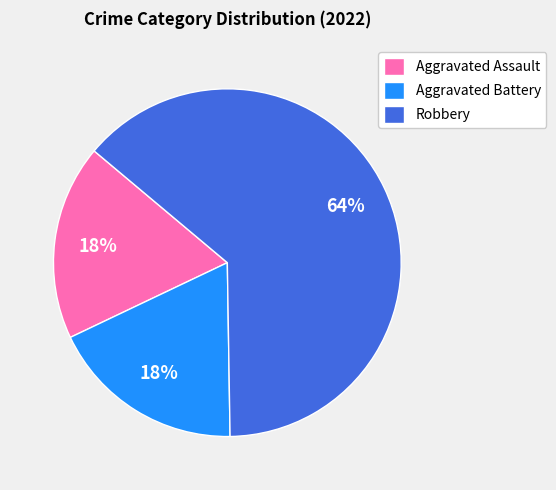

Is it true that Aggravated Battery is 18% of the pie?

True